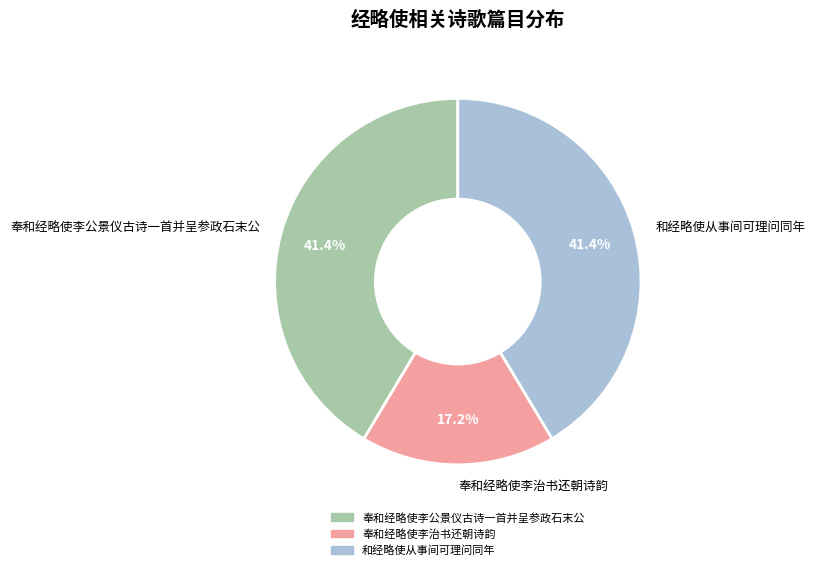

Approximately how many times larger is the value at 奉和经略使李公景仪古诗一首并呈参政石末公 compared to 和经略使从事间可理问同年?

1.0